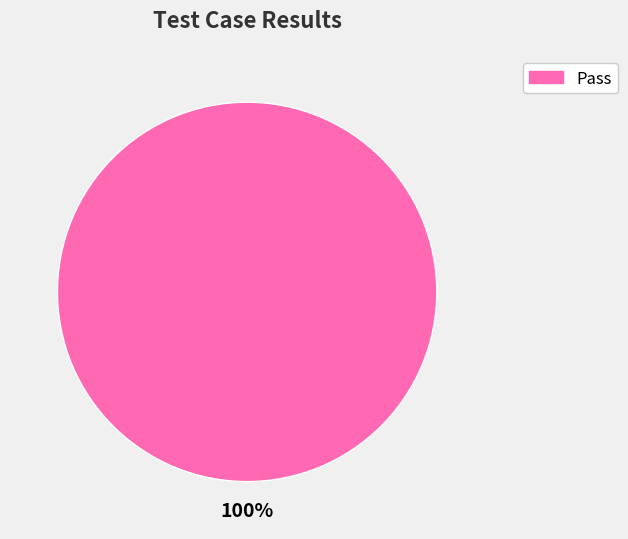

Is there a majority slice in this chart?

Yes